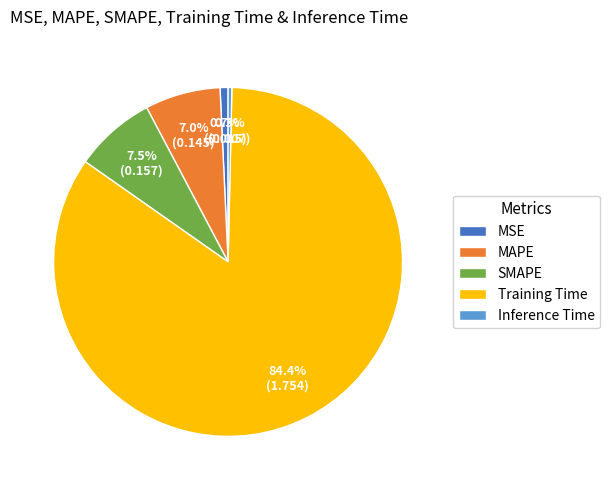

How many slices are in this pie chart?

5